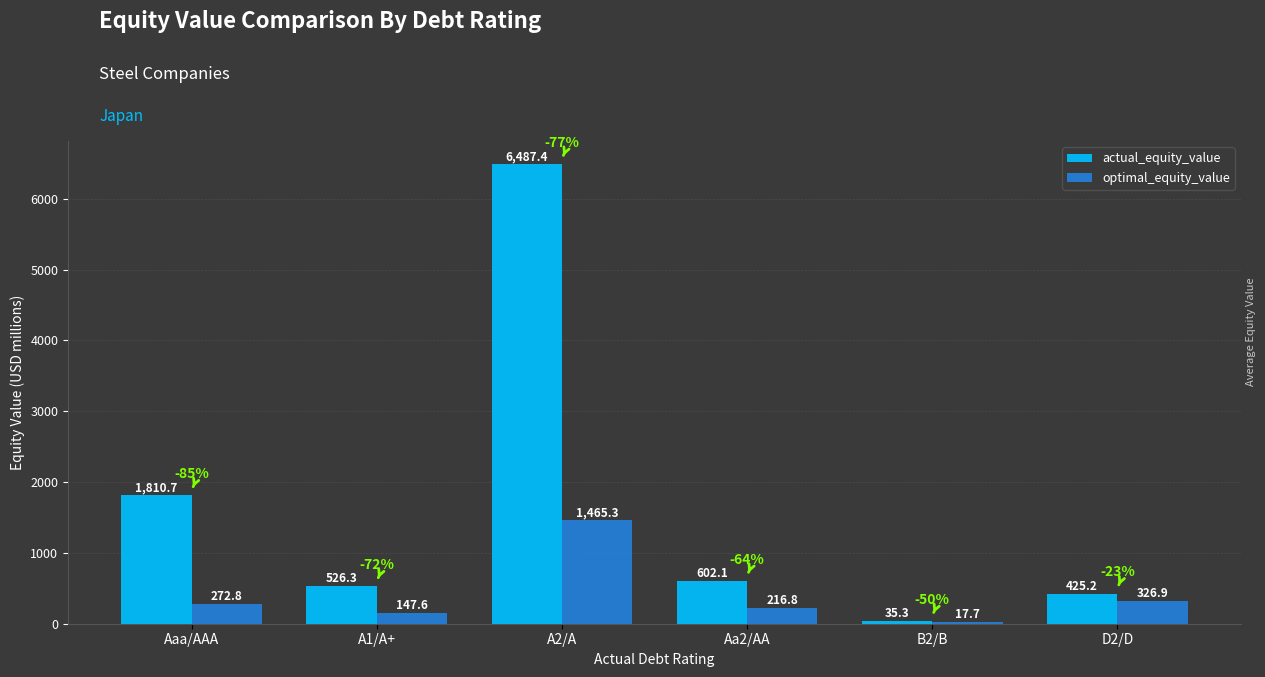

The optimal_equity_value series shows 17.7 at B2/B. True or false?

True